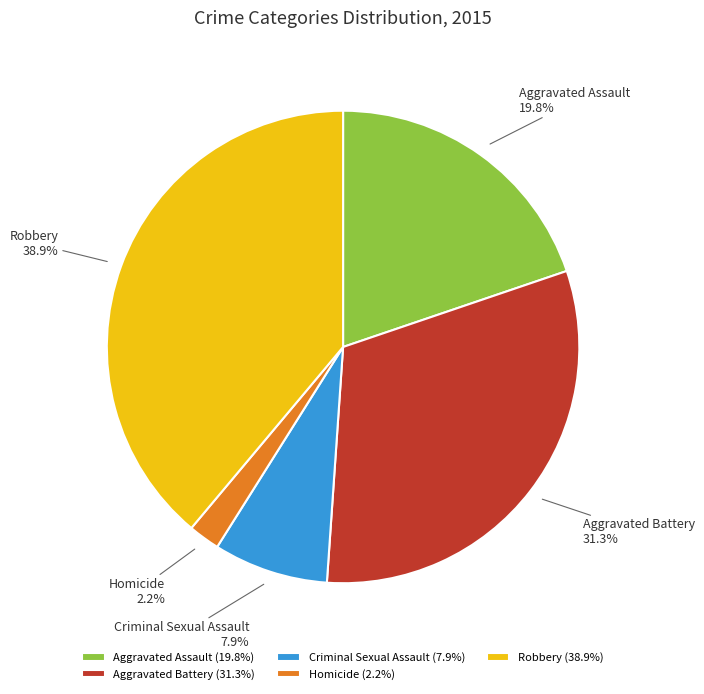

Count the number of slices in the pie.

5